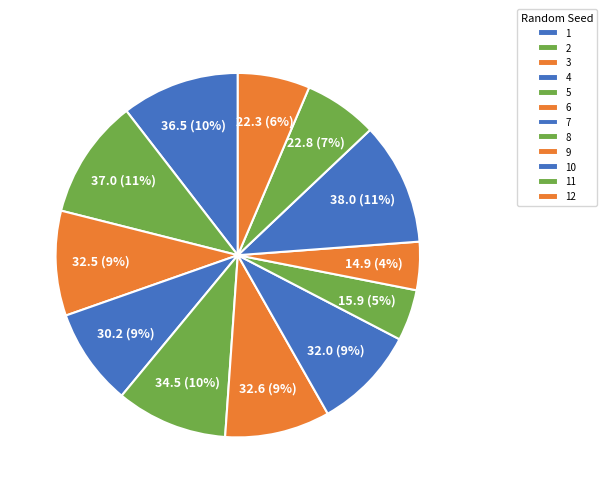

To the nearest percent, what is the average slice percentage?

8%